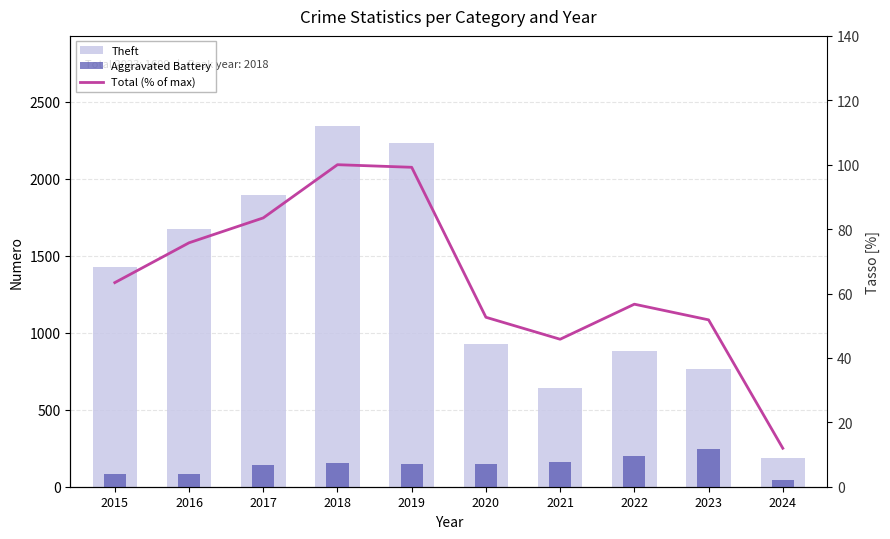

Is it true that Total (% of max) equals 28.6 at 2021?

False